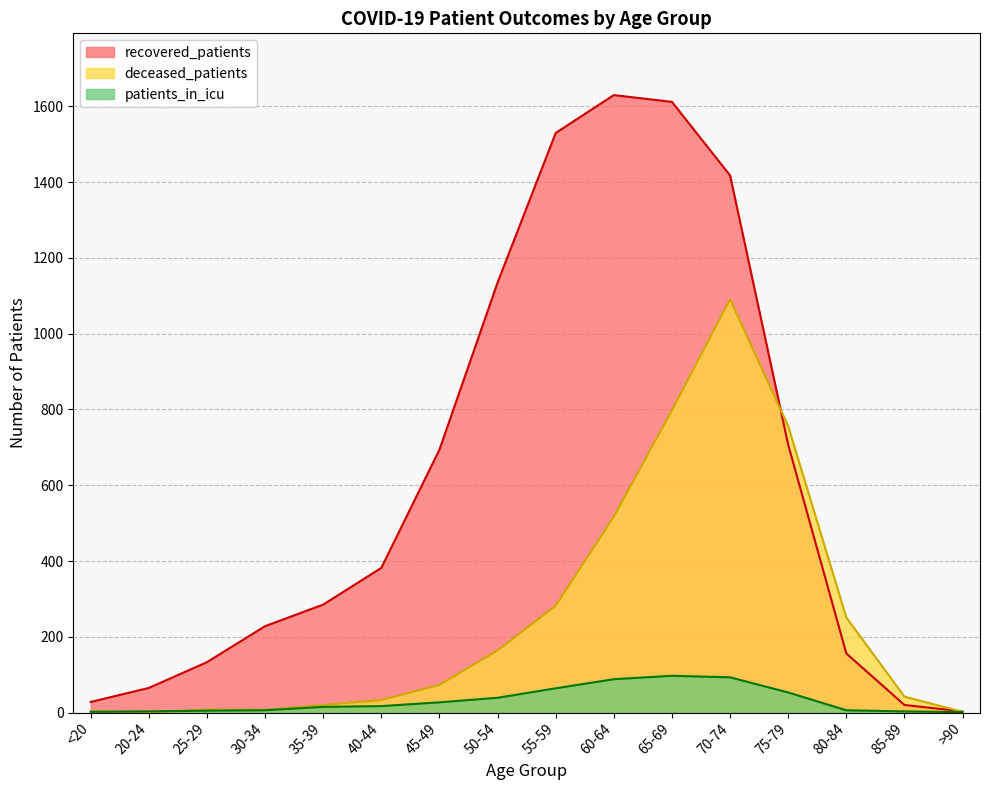

What is the value of the recovered_patients point at the 5th from the left?

285